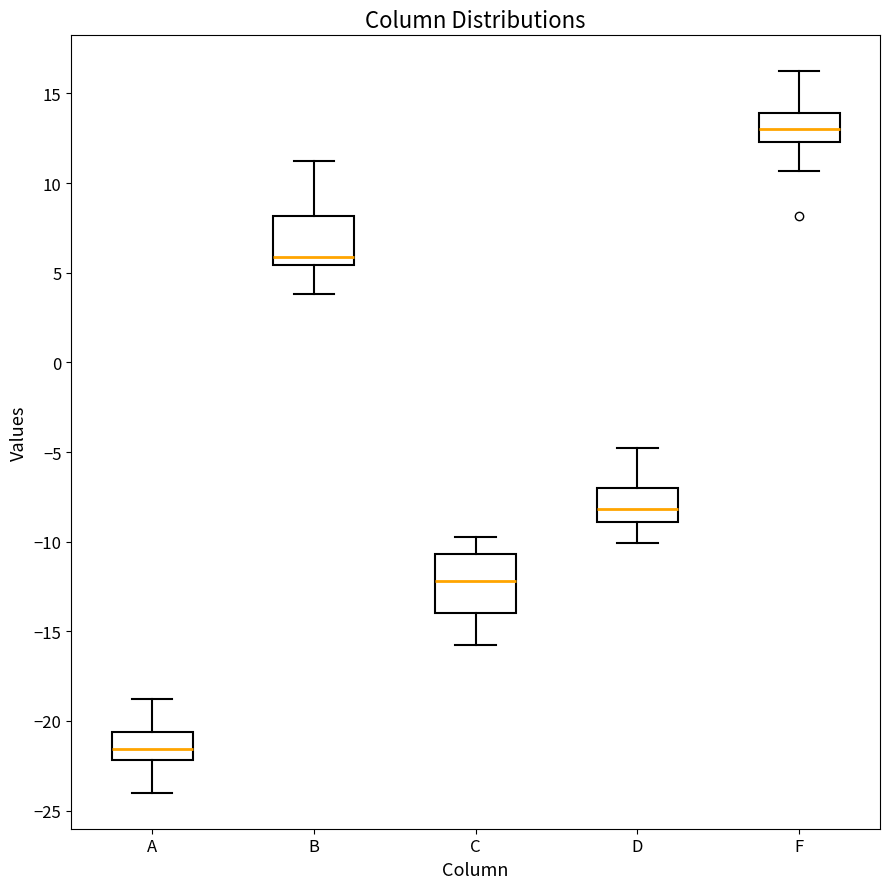

Reading left to right, transcribe this box plot: for each box, give where its median line is, the range the box spans, and where its two whiskers end, as read against the y-axis. The values are not printed on the chart, so give them approximately, as read against the axis.

A: median -21.5, box -22.0 to -20.5, whiskers -24.0 to -19.0
B: median 6.0, box 5.5 to 8.0, whiskers 4.0 to 11.0
C: median -12.0, box -14.0 to -10.5, whiskers -16.0 to -10.0
D: median -8.0, box -9.0 to -7.0, whiskers -10.0 to -5.0
F: median 13.0, box 12.5 to 14.0, whiskers 10.5 to 16.0